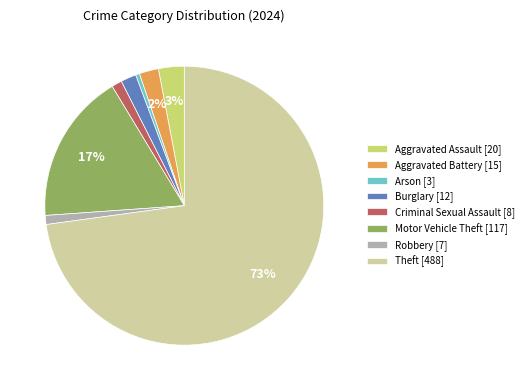

To the nearest percent, what is the combined percentage of Criminal Sexual Assault and Burglary?

3%